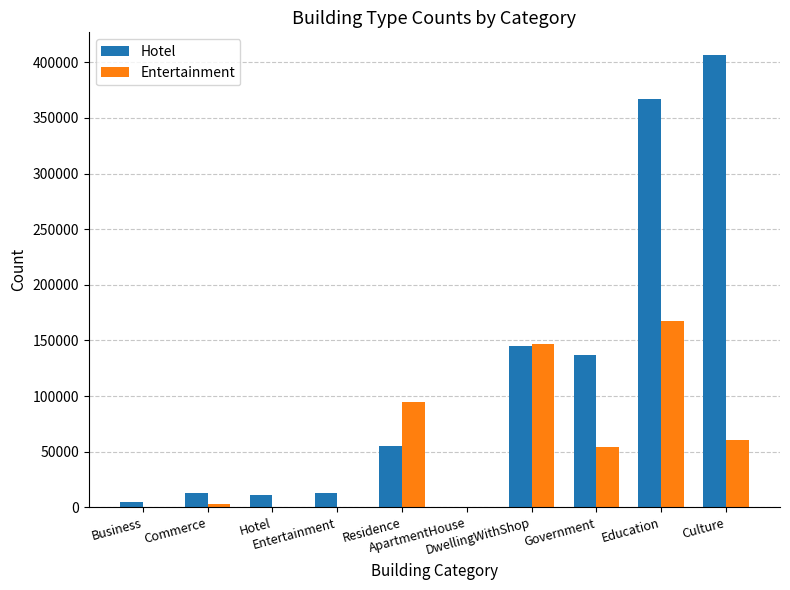

Reading right to left, what are all the values shown in this chart?

Hotel: Culture=406567	Education=367244	Government=137246	DwellingWithShop=144887	ApartmentHouse=0	Residence=55108	Entertainment=12992	Hotel=11372	Commerce=12650	Business=4962
Entertainment: Culture=60752	Education=167419	Government=54376	DwellingWithShop=146734	ApartmentHouse=0	Residence=94323	Entertainment=542	Hotel=174	Commerce=2711	Business=178